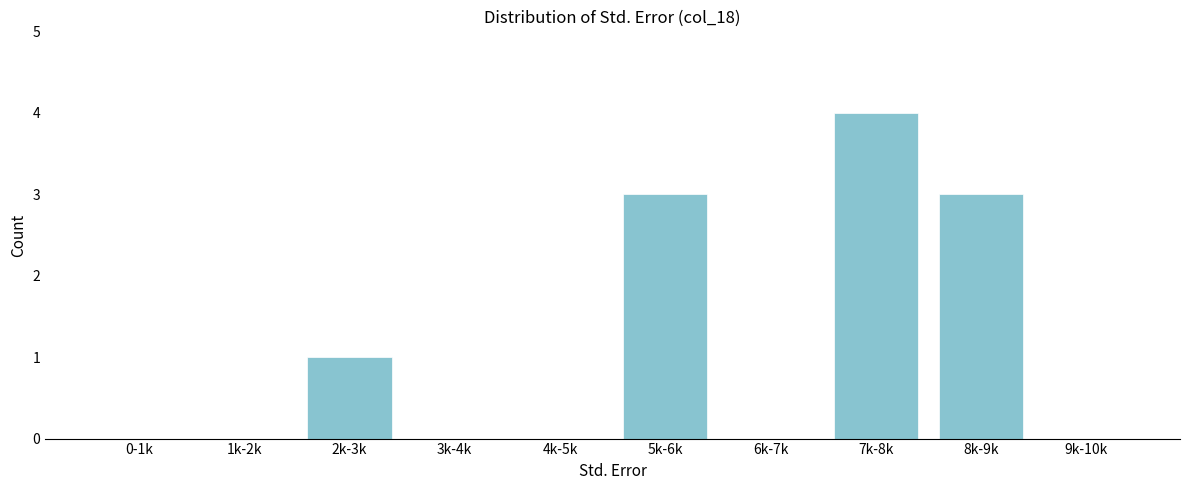

Reading left to right, extract all data points from this chart.

0-1k=0	1k-2k=0	2k-3k=1	3k-4k=0	4k-5k=0	5k-6k=3	6k-7k=0	7k-8k=4	8k-9k=3	9k-10k=0